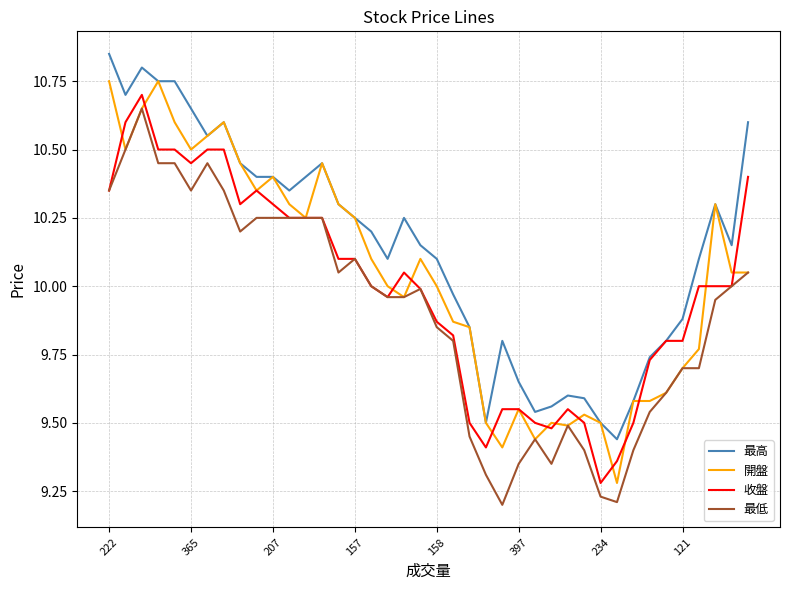

What are all the series names shown in the legend?

最高, 開盤, 收盤, 最低